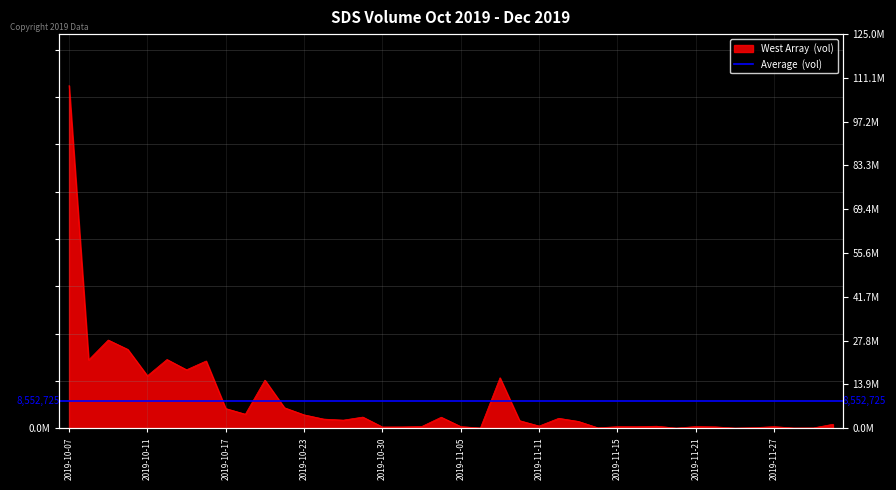

Does the chart have visible grid lines?

Yes